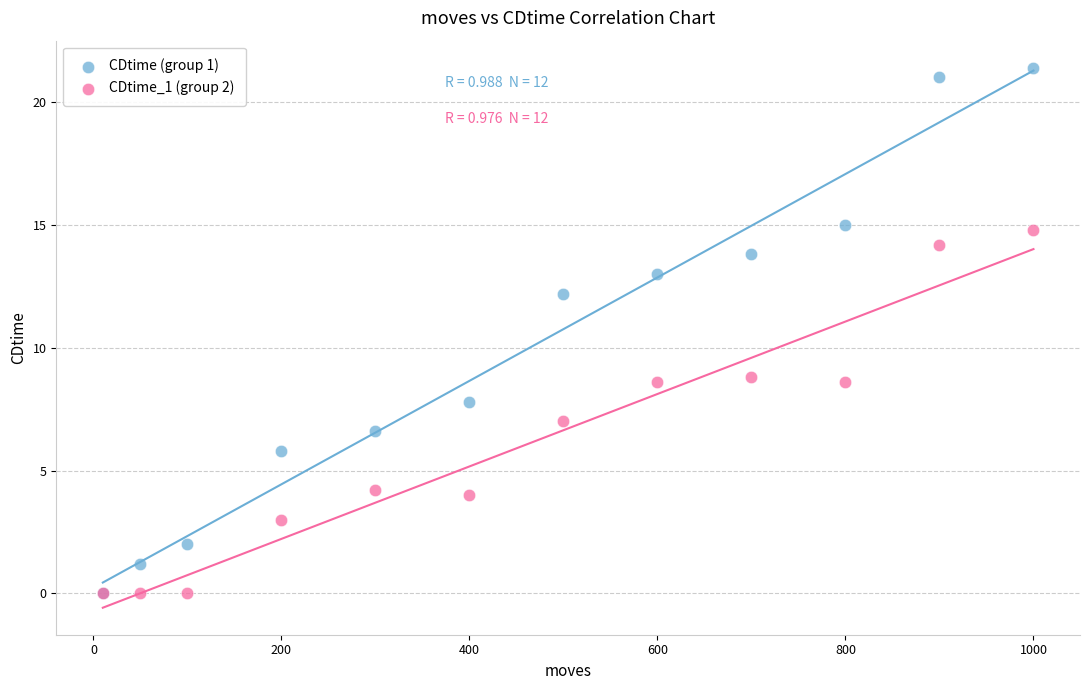

Which series reaches the maximum Y coordinate?

CDtime (group 1)